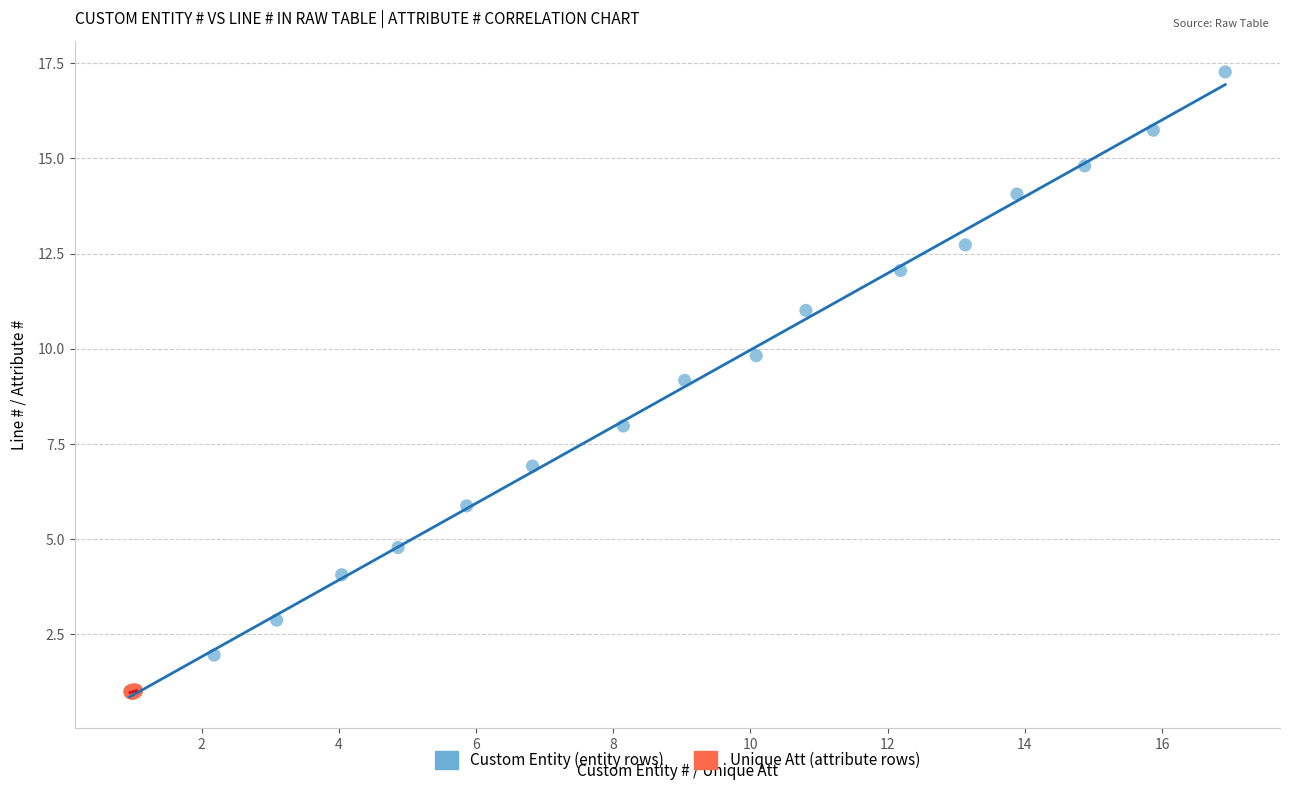

Which series has the widest spread of Y values?

Custom Entity (entity rows)